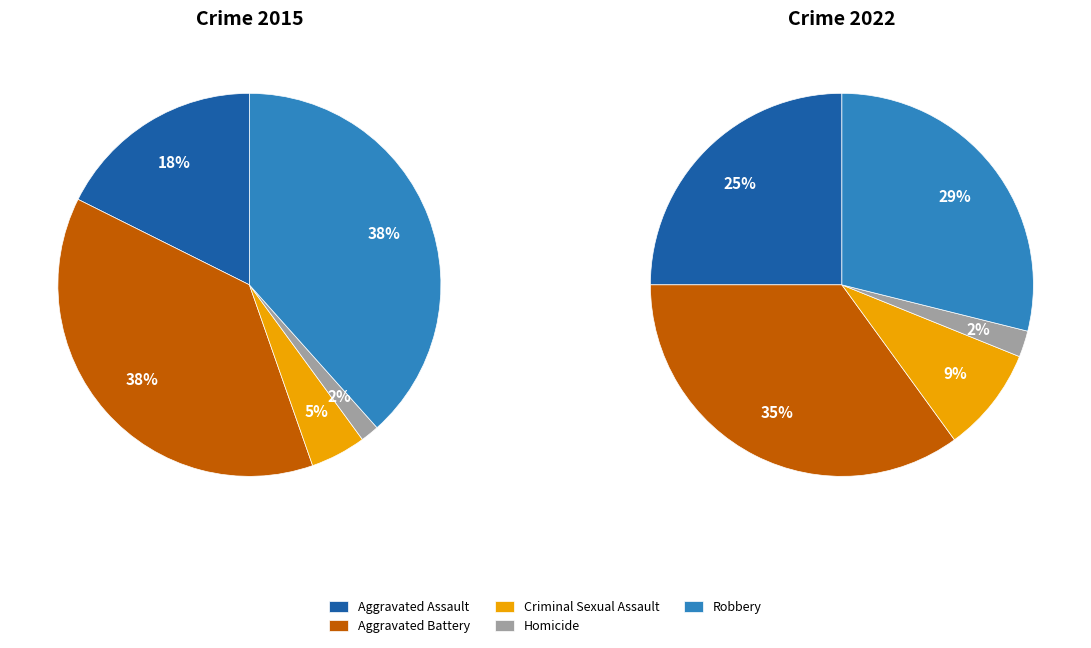

Which category has the smallest portion of the pie?

Homicide